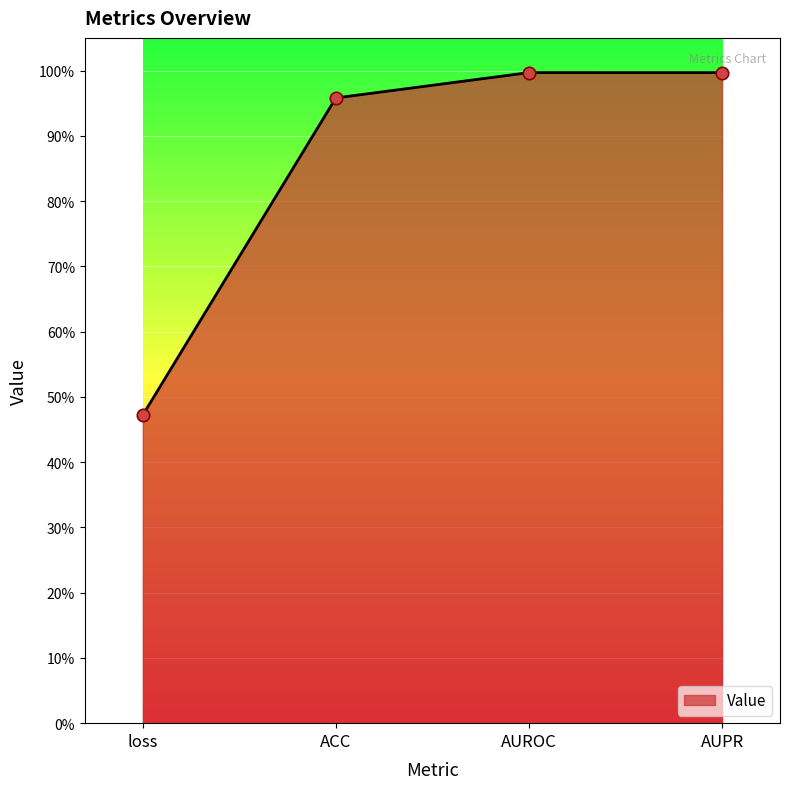

Between loss and AUPR, which is larger?

AUPR